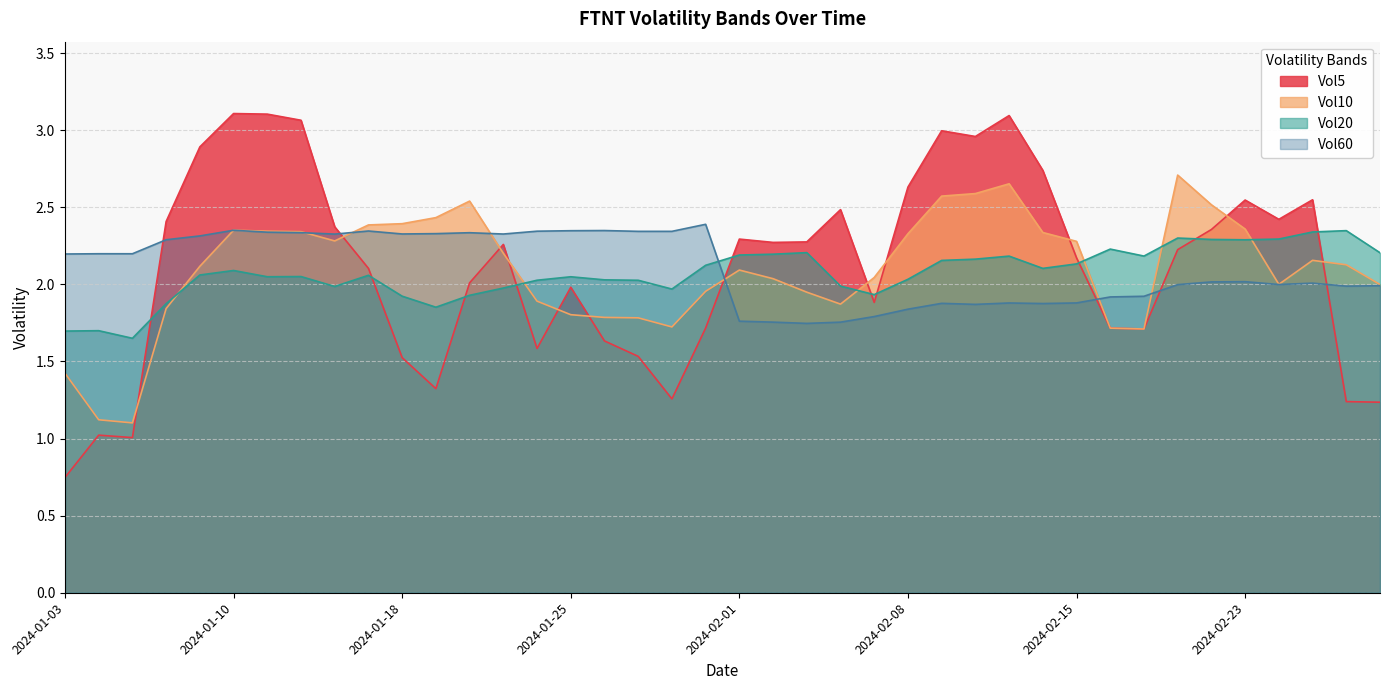

Where is the first local minimum for Vol10?

2024-01-05